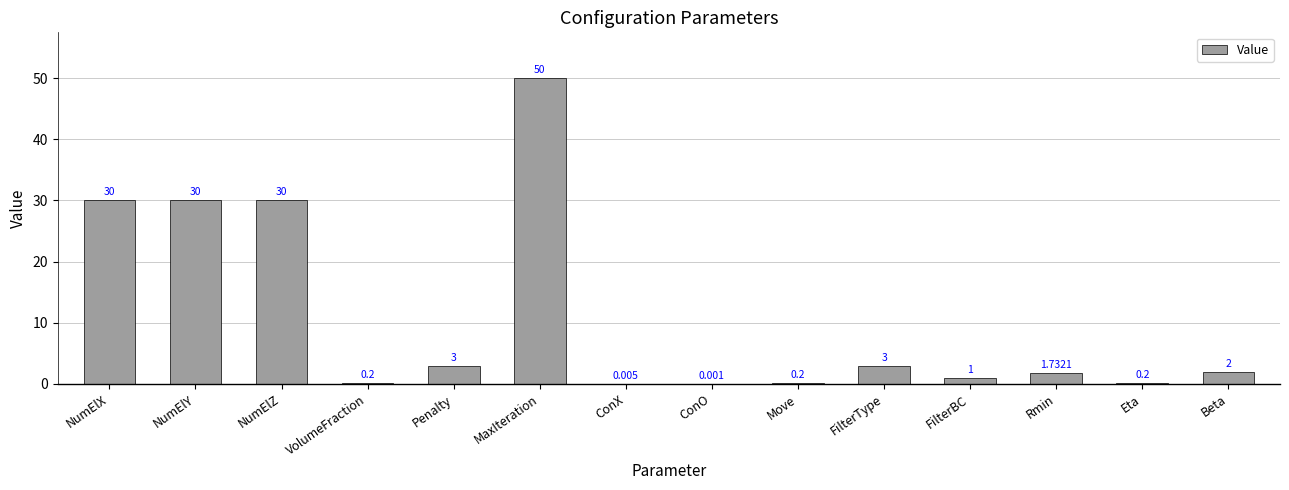

Read the value at MaxIteration.

50.0